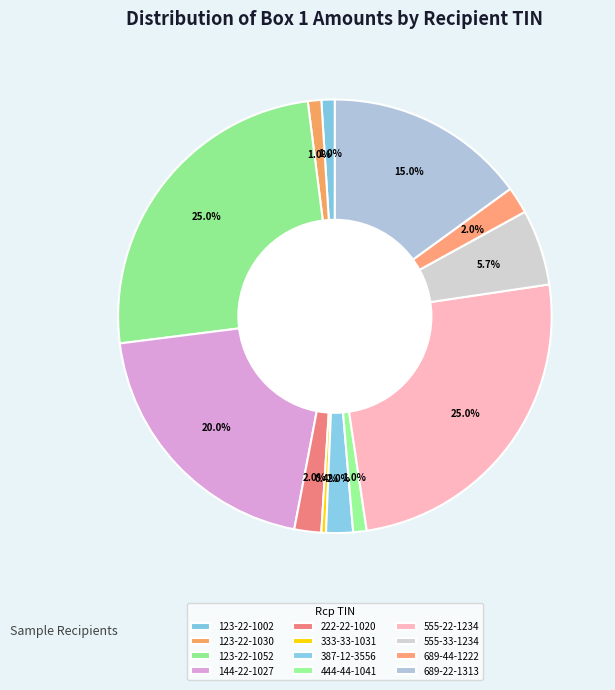

To the nearest percent, what is the combined percentage of 387-12-3556 and 123-22-1030?

3%